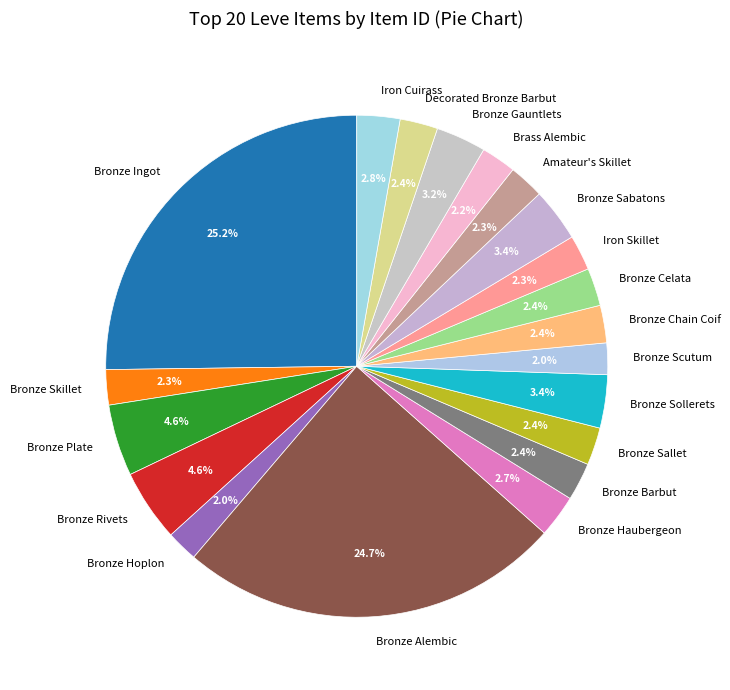

Does Iron Cuirass represent more than half of the total?

No